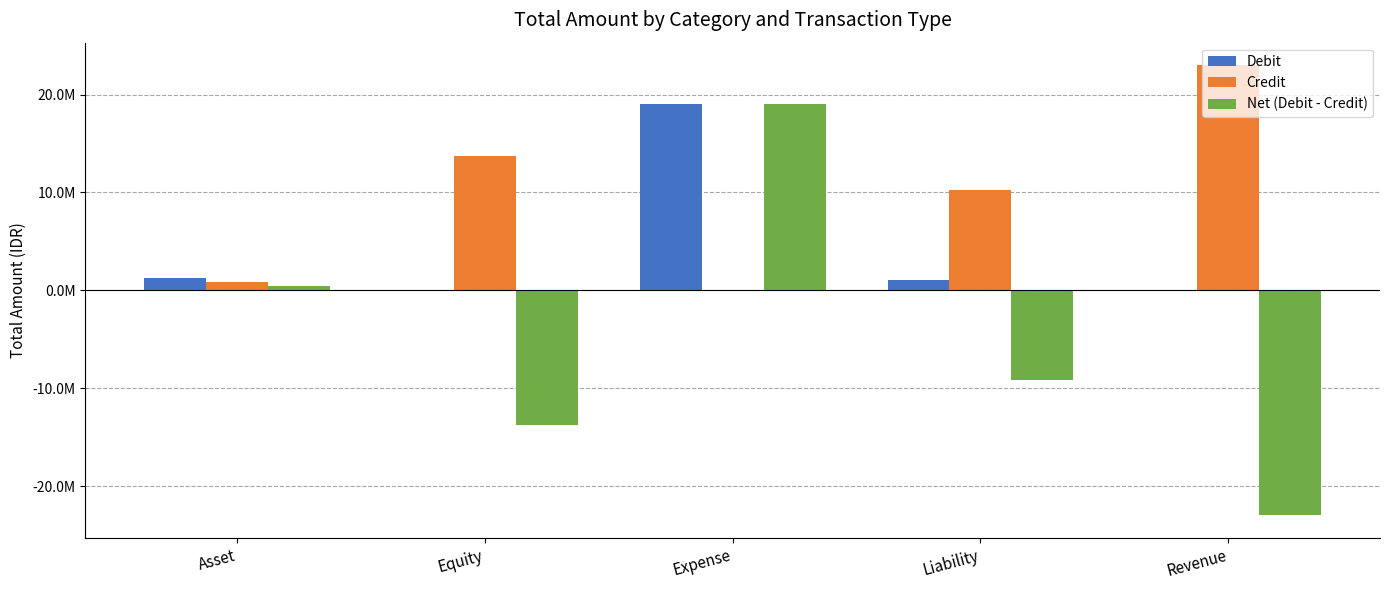

What is the approximate value of Net (Debit - Credit) at Asset?

422474